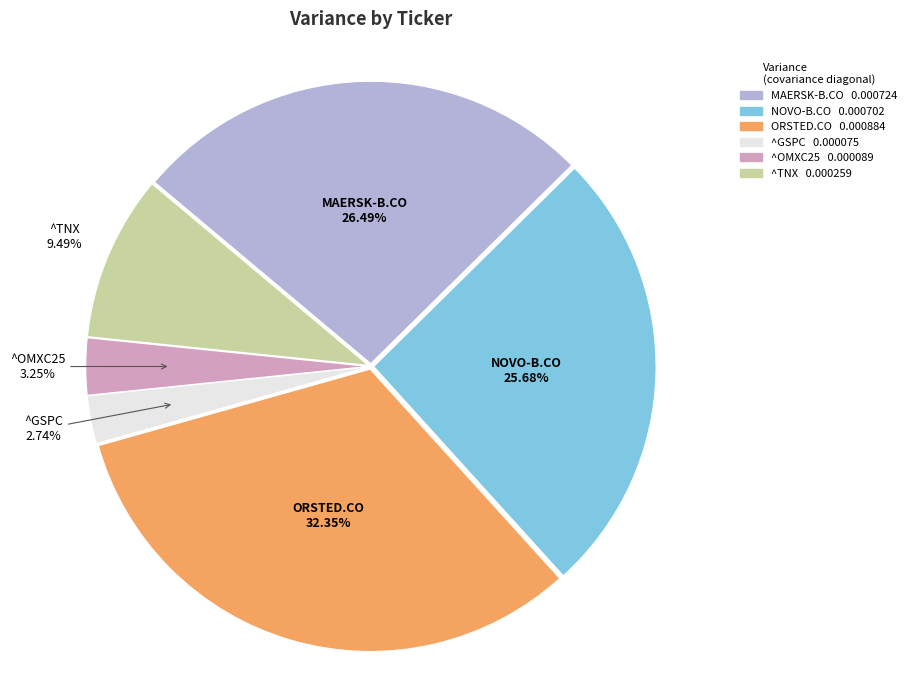

To the nearest percent, what portion does NOVO-B.CO represent?

26%